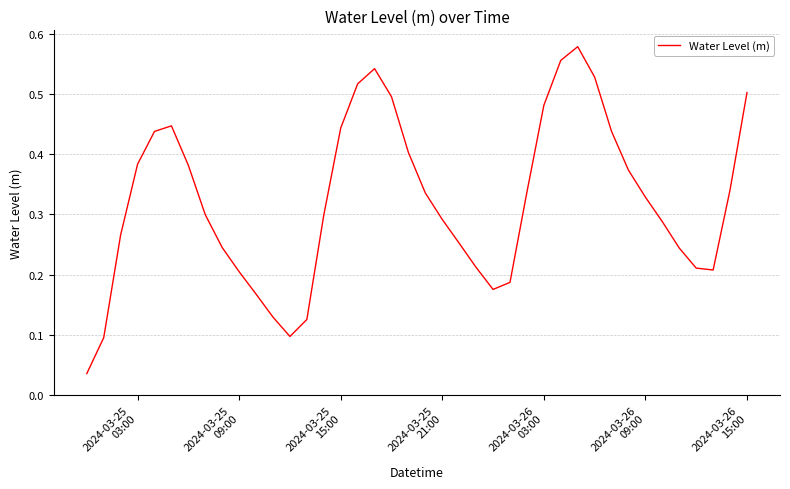

Reading left to right, what are all the values shown in this chart?

0.0	0.1	0.3	0.4	0.4	0.4	0.4	0.3	0.2	0.2	0.2	0.1	0.1	0.1	0.3	0.4	0.5	0.5	0.5	0.4	0.3	0.3	0.3	0.2	0.2	0.2	0.3	0.5	0.6	0.6	0.5	0.4	0.4	0.3	0.3	0.2	0.2	0.2	0.3	0.5